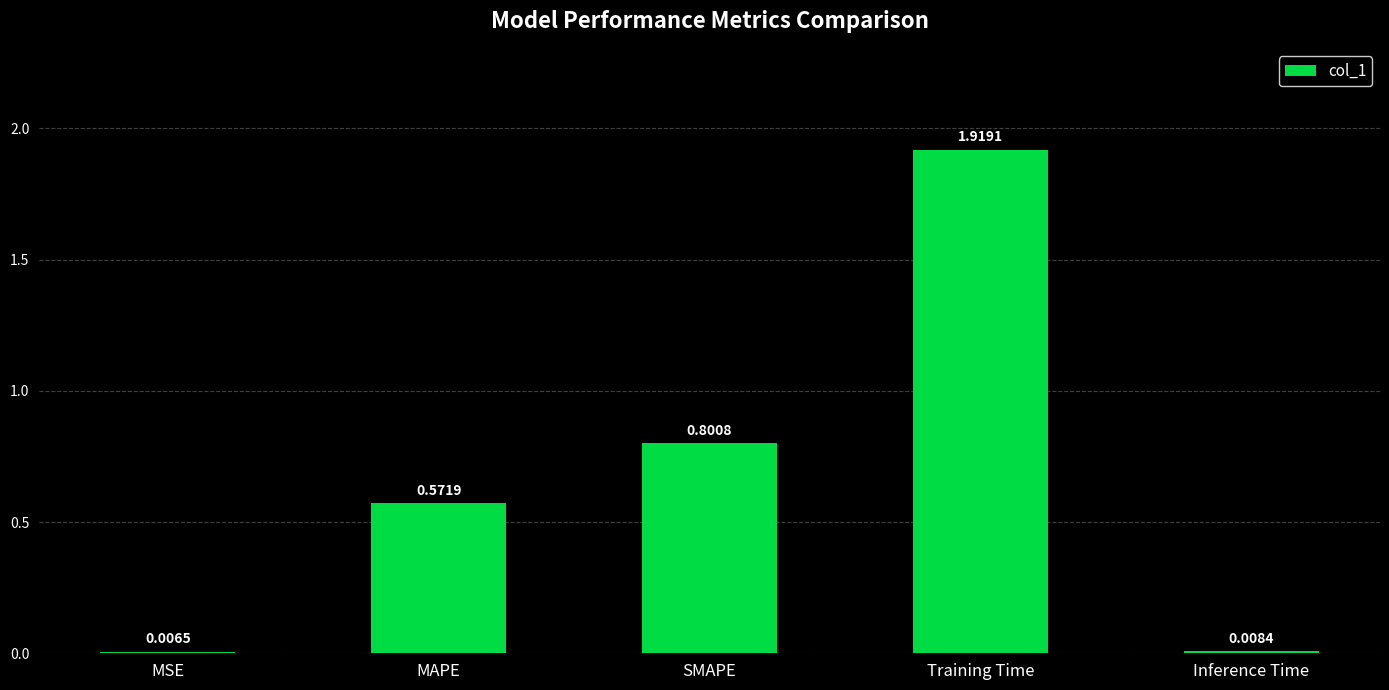

Where is the data nearest to the value 0?

MSE